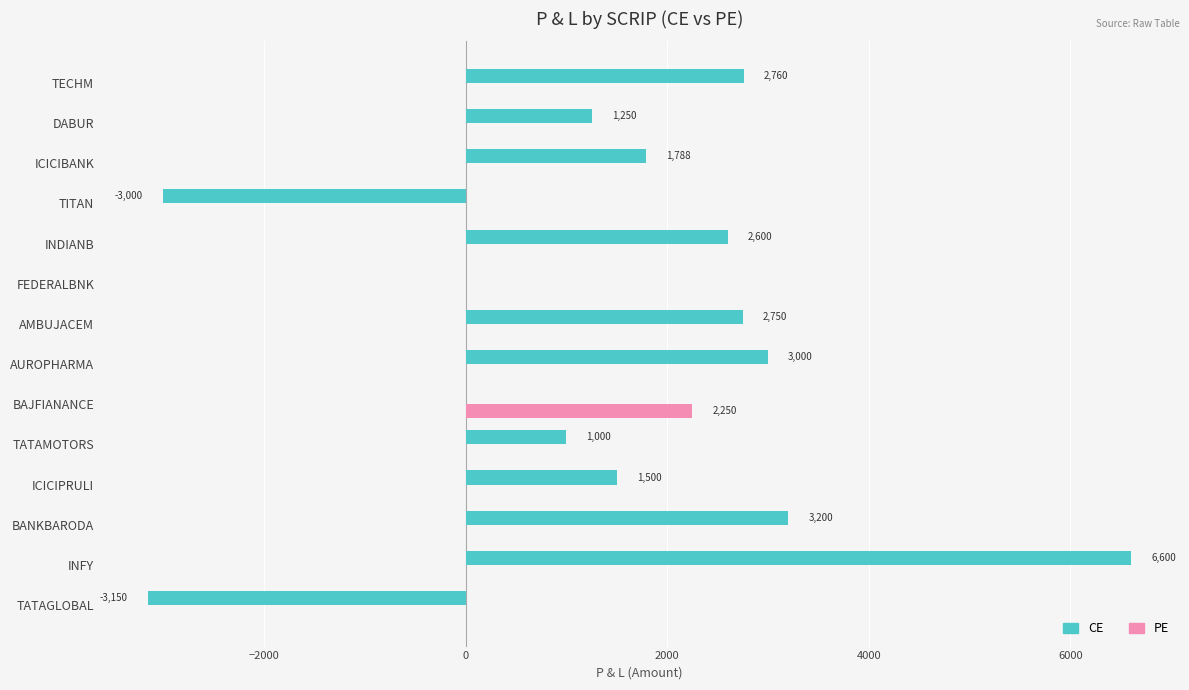

Which series has the largest total across all categories?

CE